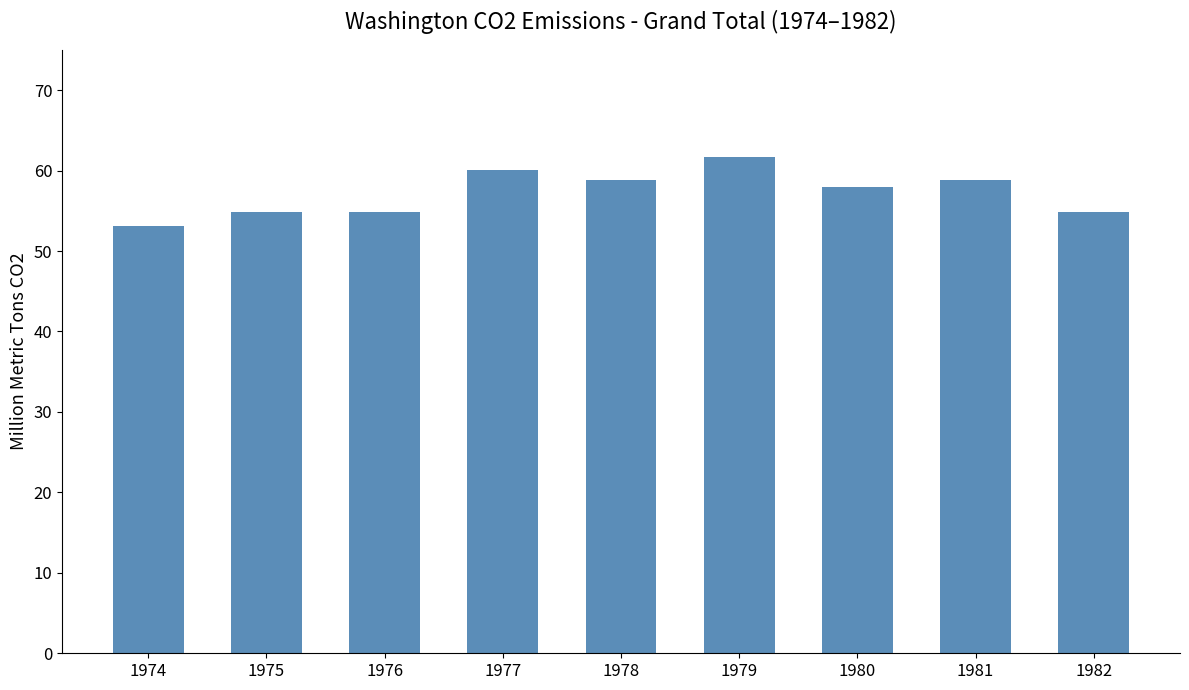

What is the value of the 2nd bar from the left?

54.8